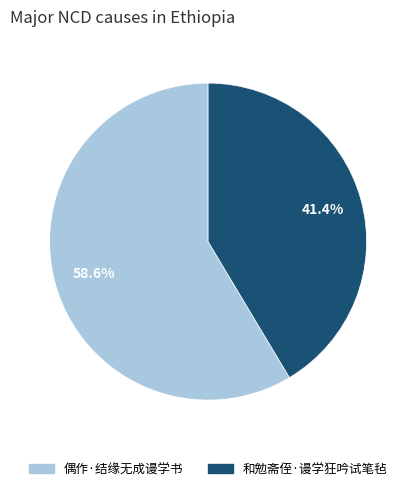

Approximately how many times larger is the value at 偶作·结缘无成谩学书 compared to 和勉斋侄·谩学狂吟试笔毡?

1.4